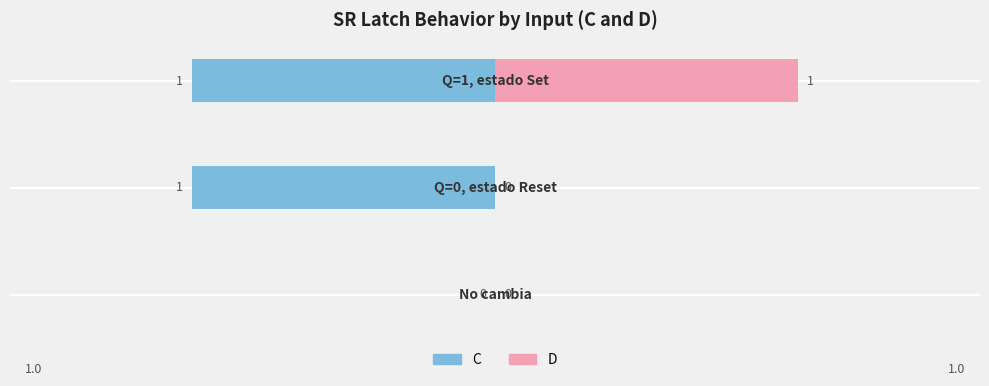

Reading left to right, what are all the values shown in this chart?

C: 0	-1	-1
D: 0	0	1